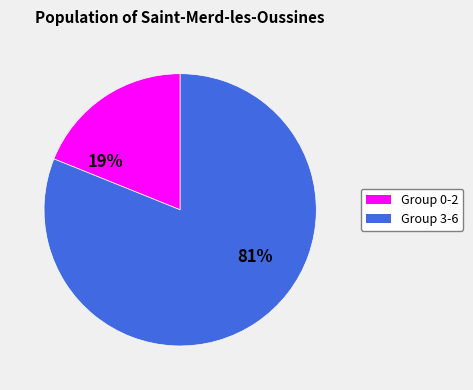

To the nearest percent, what is the difference between the largest and smallest slice percentages?

62%